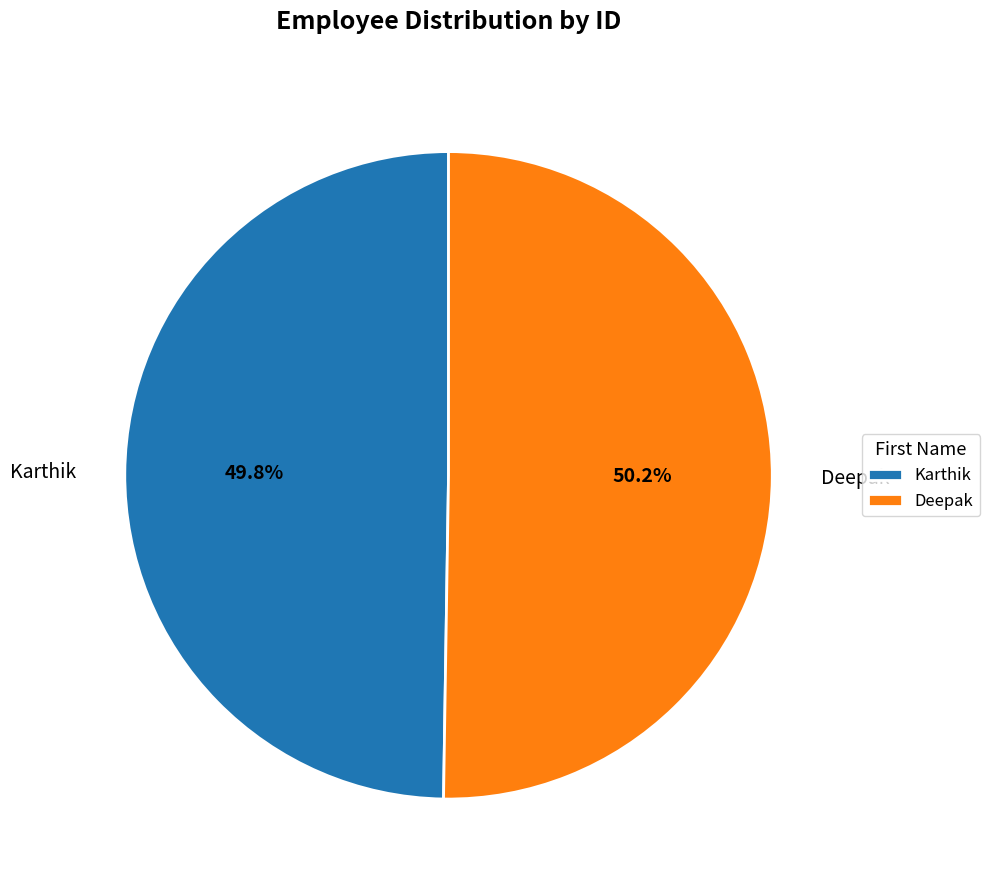

To the nearest percent, what is the combined percentage of Karthik and Deepak?

100%